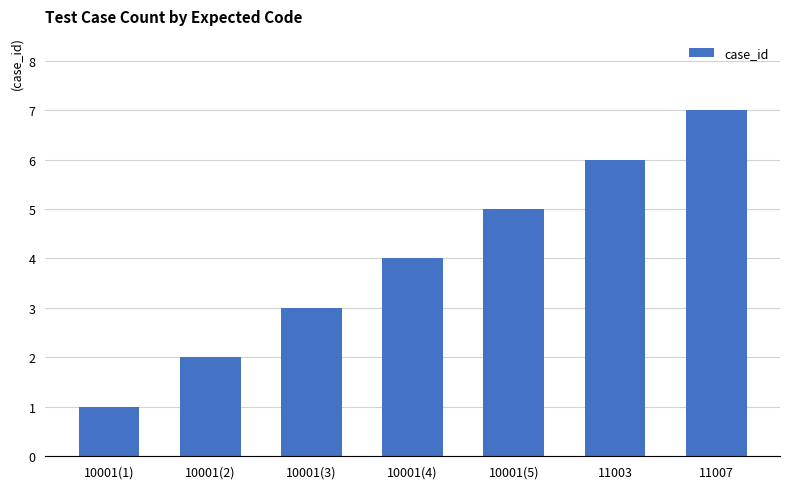

What is the approximate value at 11007?

7